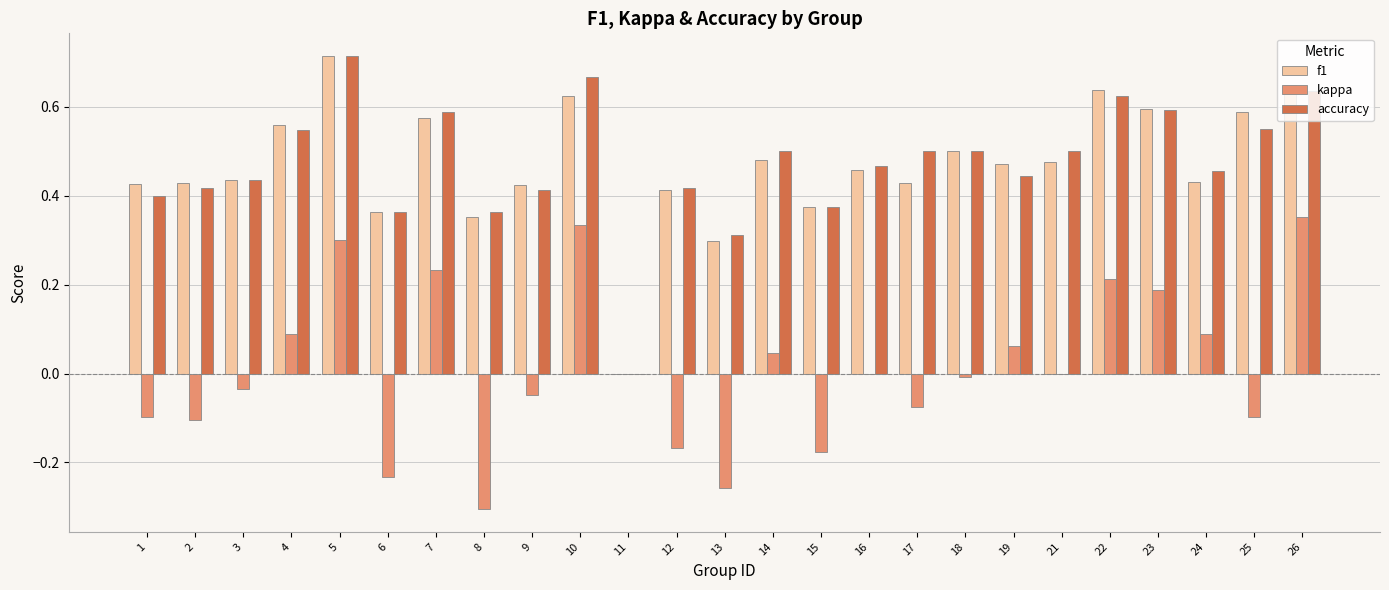

What is the sum of the accuracy values at 4 and 26?

1.2